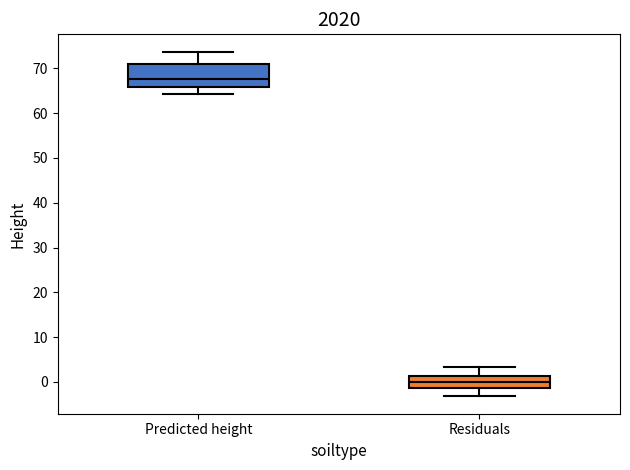

Reading left to right, read every box against the y-axis: the position of its median line, the range the box covers, and the ends of its whiskers. The values are not printed on the chart, so give them approximately, as read against the axis.

Predicted height: median 68, box 66 to 71, whiskers 64 to 74
Residuals: median 0, box -1 to 1, whiskers -3 to 3